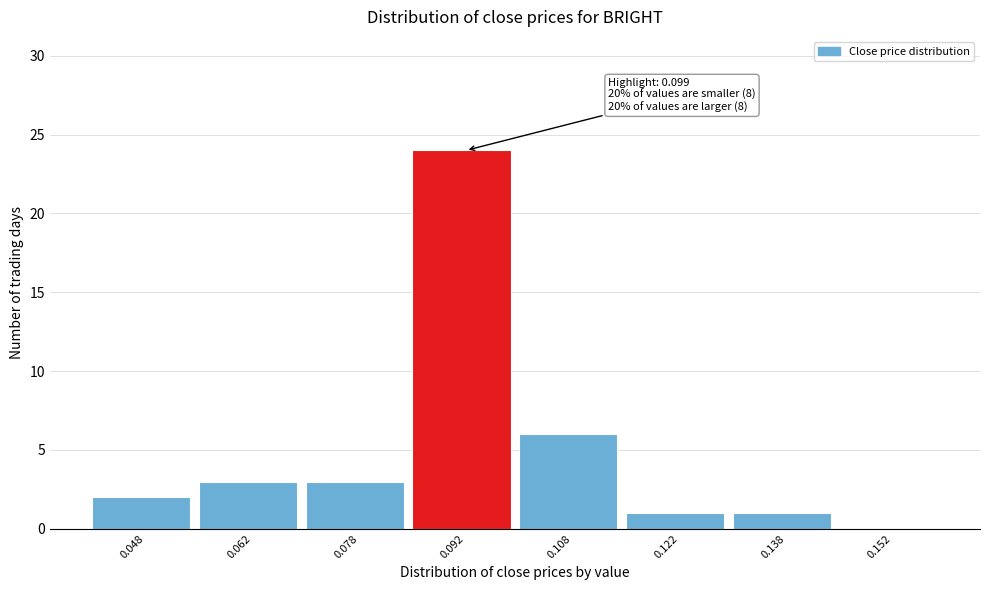

Over which range of the x-axis is the bar tallest?

0.085 to 0.100